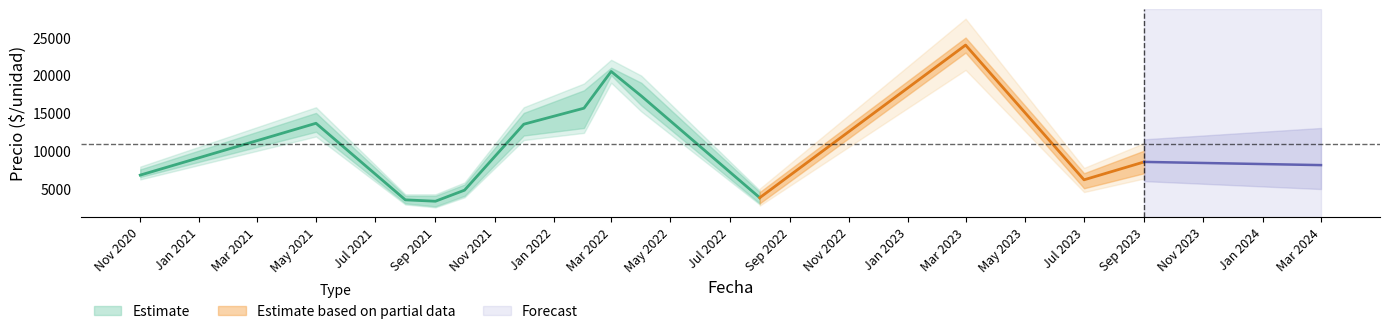

How many data points does each series have?

13